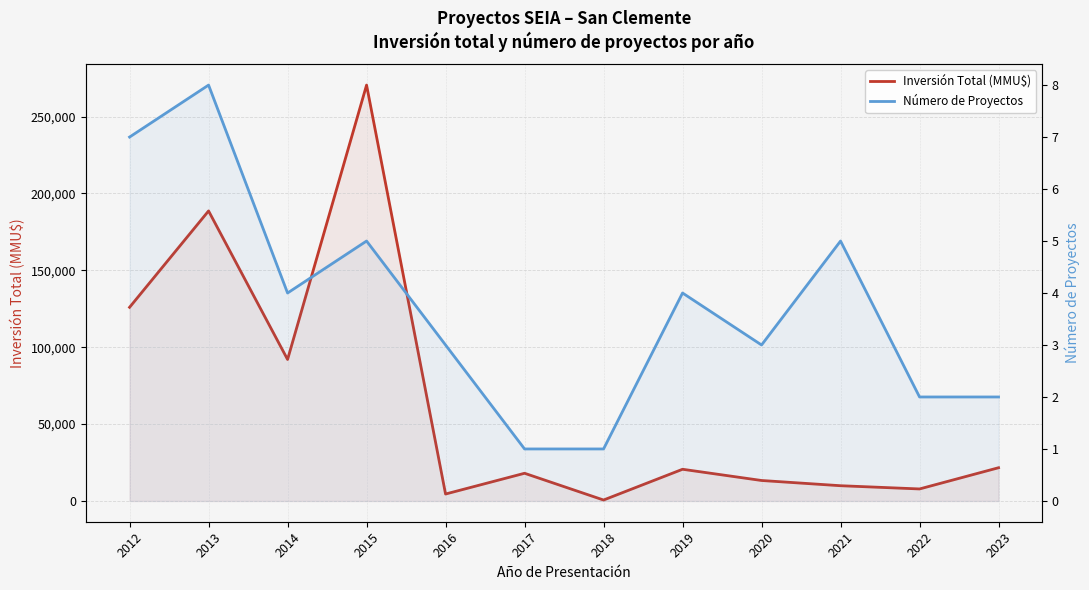

Reading left to right, list all the values displayed in this chart.

Inversión Total (MMU$): 2012=125952	2013=188640	2014=92010	2015=270500	2016=4500	2017=18000	2018=600	2019=20600	2020=13300	2021=9900	2022=7800	2023=21600
Número de Proyectos: 2012=7	2013=8	2014=4	2015=5	2016=3	2017=1	2018=1	2019=4	2020=3	2021=5	2022=2	2023=2